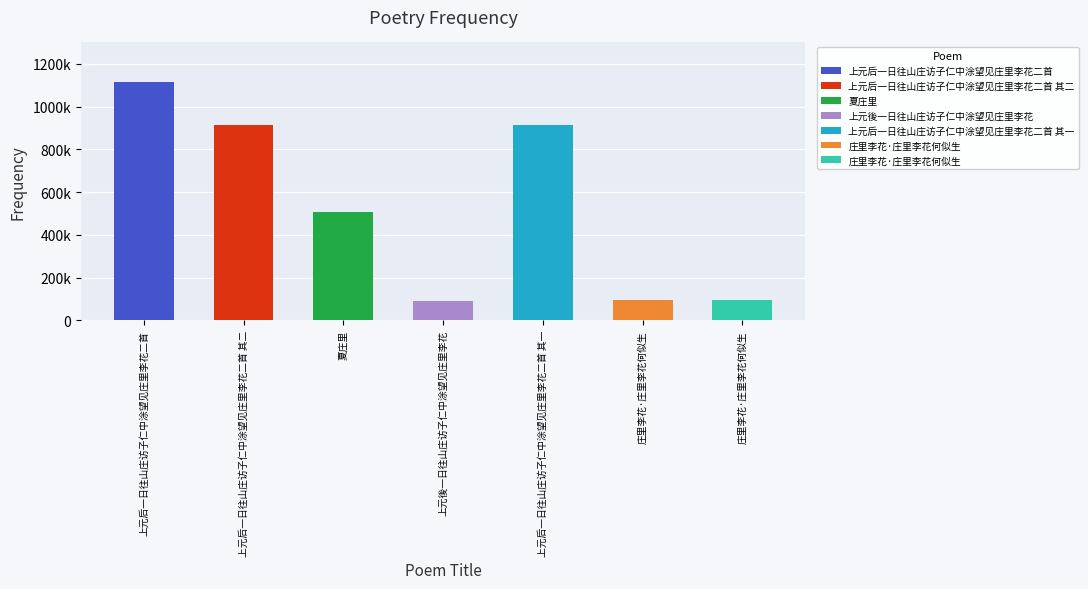

Between 上元后一日往山庄访子仁中涂望见庄里李花二首 其一 and 上元后一日往山庄访子仁中涂望见庄里李花二首 其二, which is larger?

上元后一日往山庄访子仁中涂望见庄里李花二首 其一